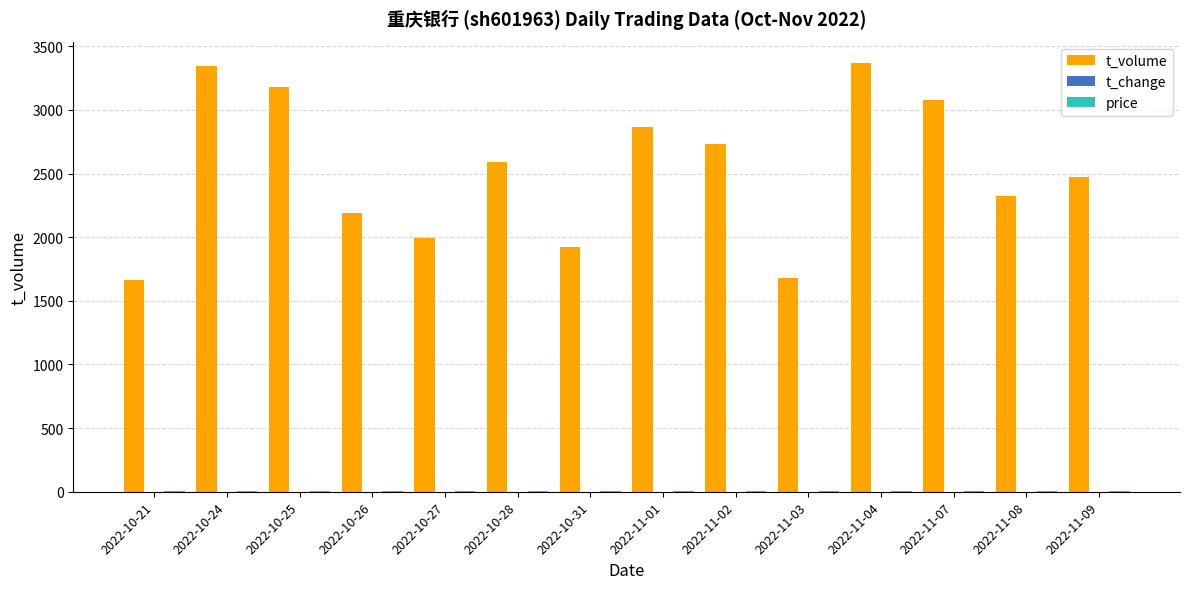

Does the chart contain stacked bars?

No